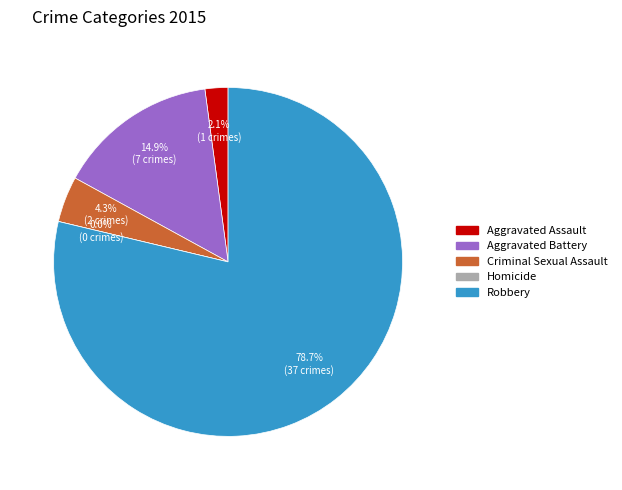

True or false: Aggravated Battery accounts for 15% of the total.

True